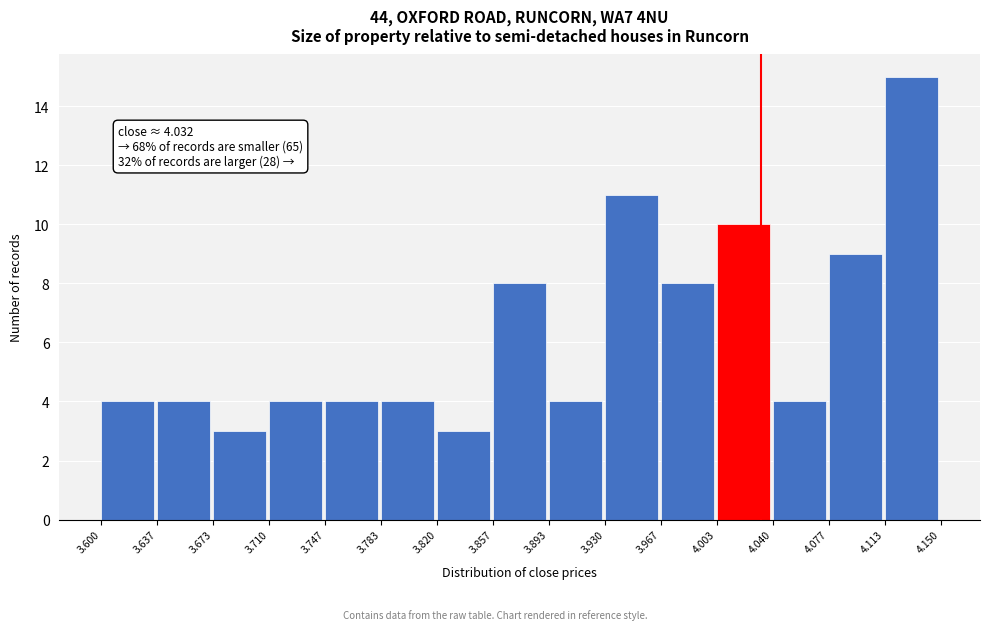

Which range on the x-axis has the tallest bar?

4.113 to 4.150